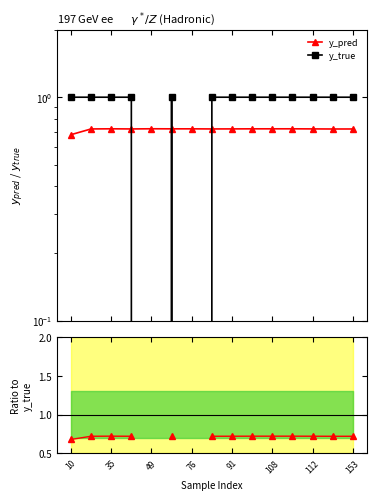

True or false: y_pred / y_true has a value of 1.0 at 13.

False